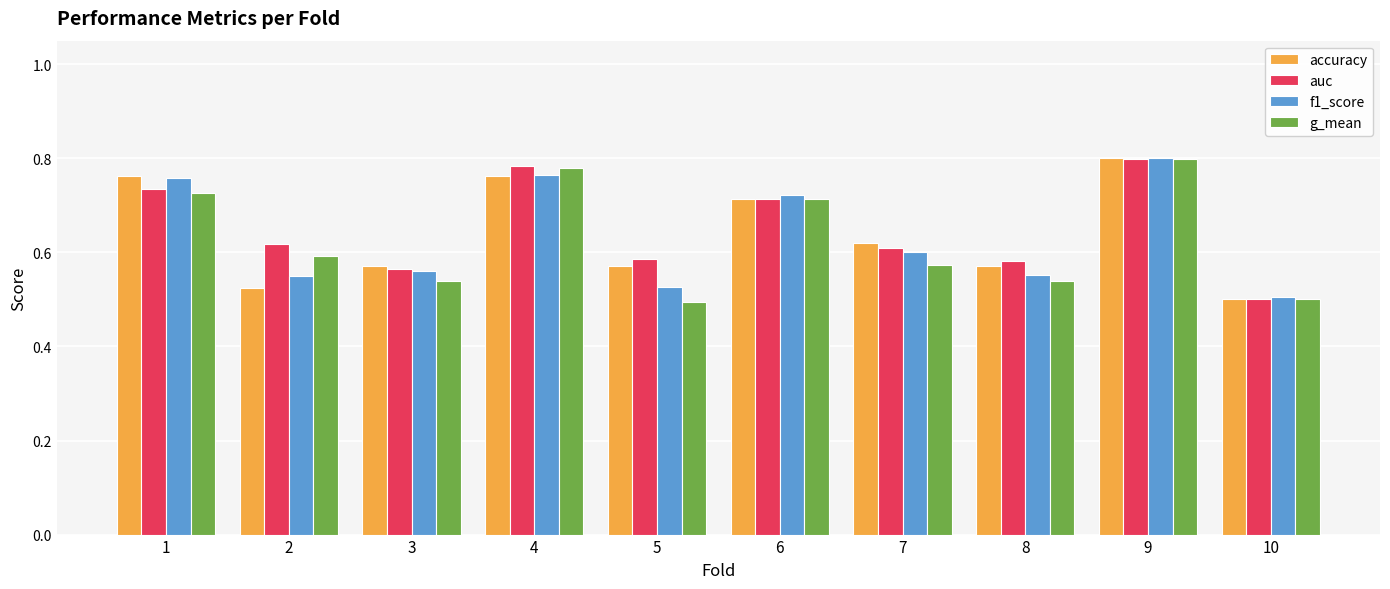

At which label does accuracy reach its minimum?

10